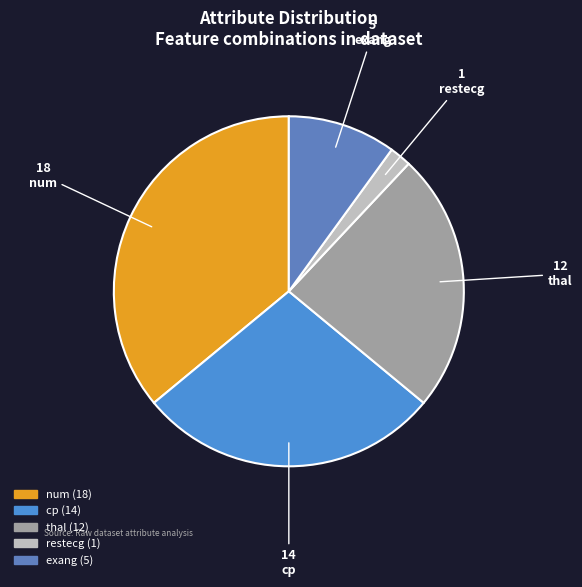

Approximately how many times larger is the value at thal compared to restecg?

12.0